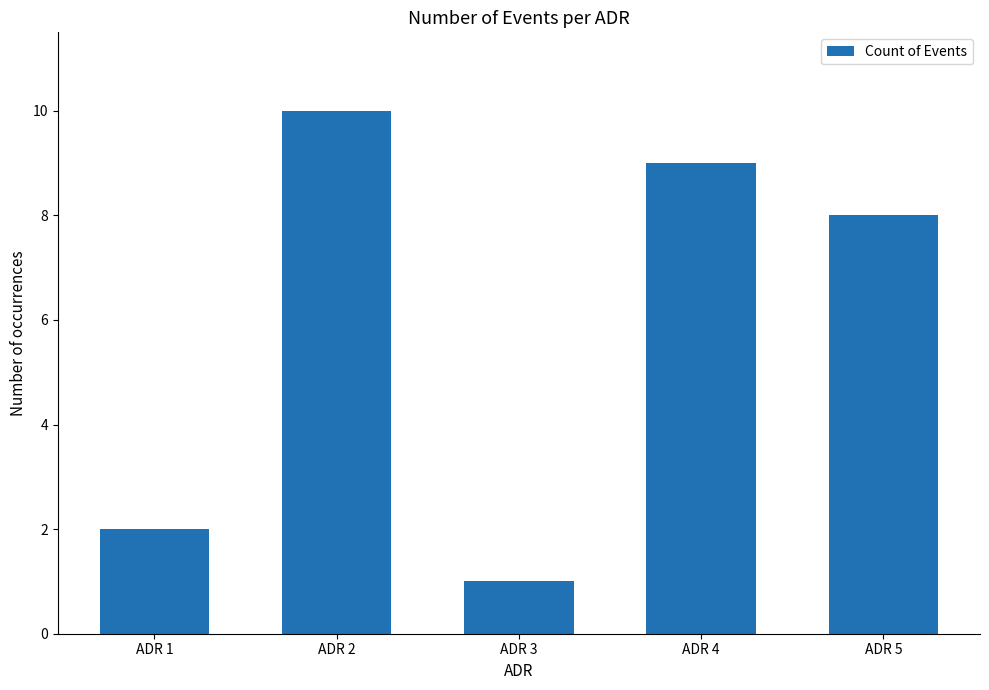

Rank the categories by value from highest to lowest.

ADR 2, ADR 4, ADR 5, ADR 1, ADR 3